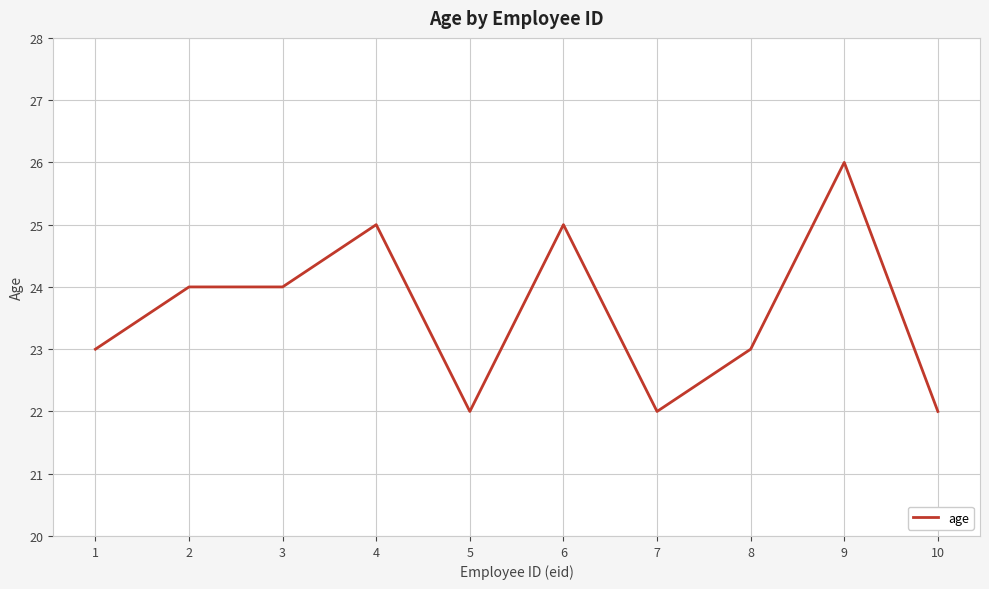

What is the maximum value shown in the chart?

26